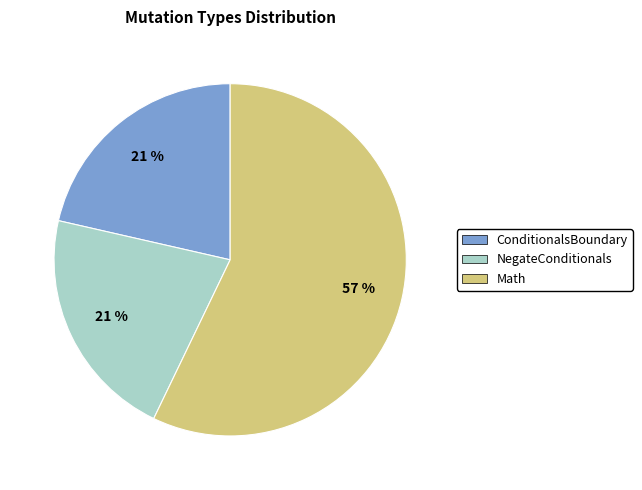

Is there any slice that represents more than half of the pie?

Yes